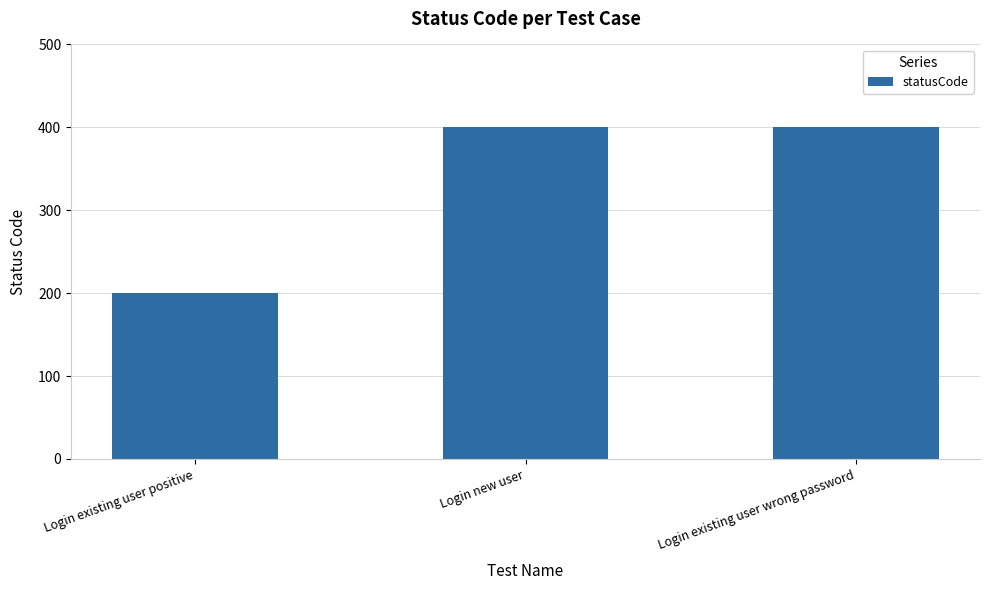

Reading right to left, transcribe all the data shown in this chart.

Login existing user wrong password=401	Login new user=401	Login existing user positive=200